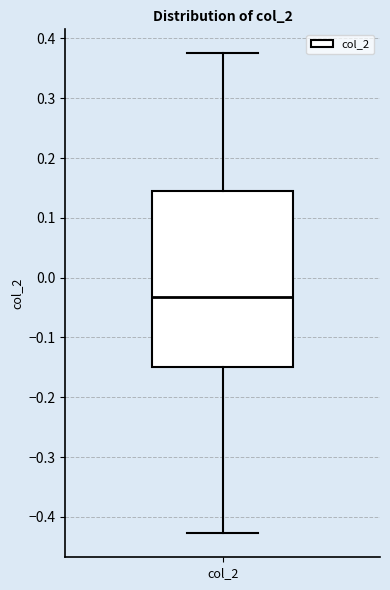

Where does the lower whisker of the box for col_2 end on the y-axis? The values are not printed on the chart, so give them approximately, as read against the axis.

-0.43